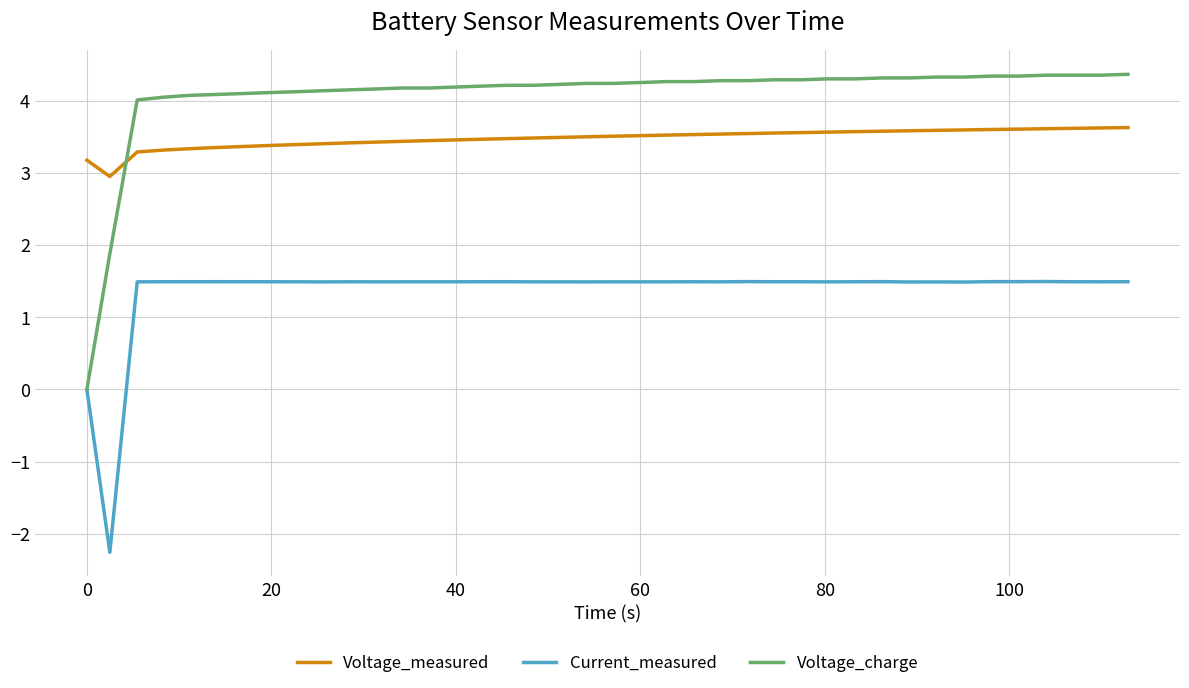

Which series has the largest total across all categories?

Voltage_charge